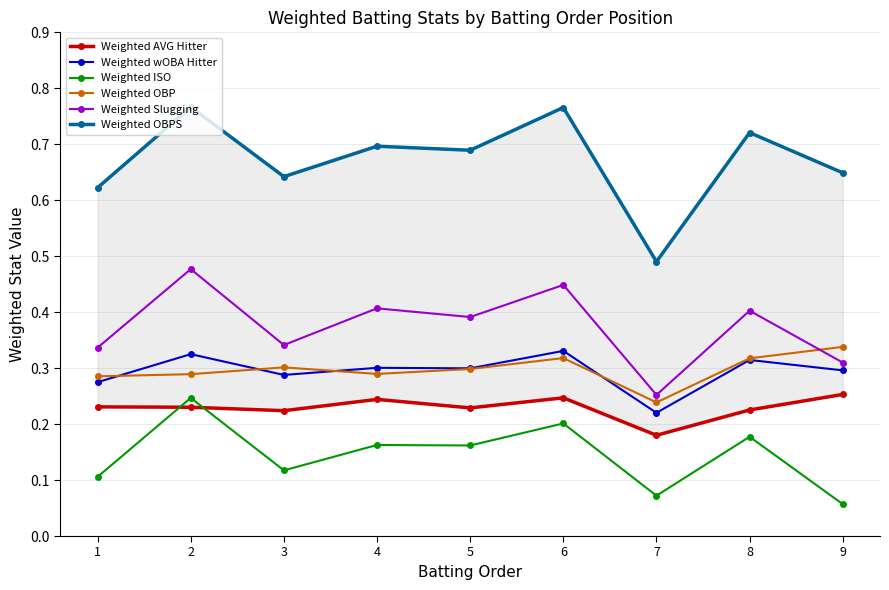

Is the value of Weighted wOBA Hitter at 9 greater than the value of Weighted OBP at 7?

Yes